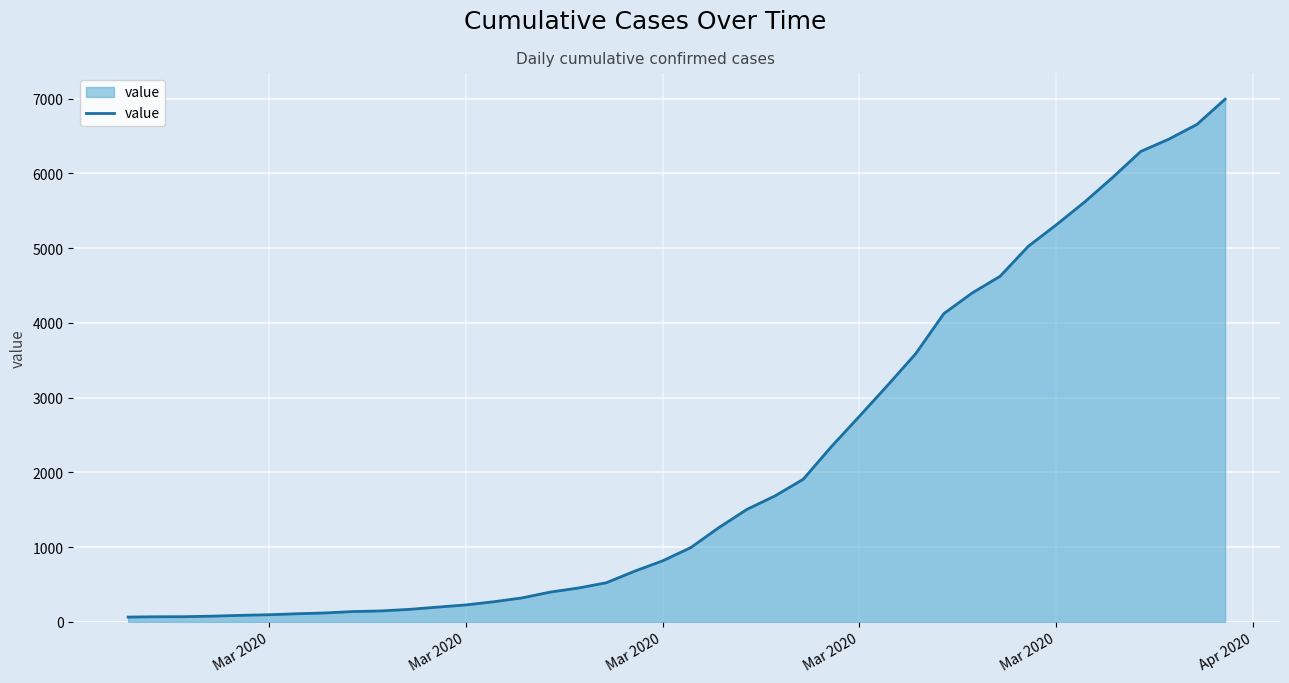

What is the difference between the maximum and minimum values?

6931